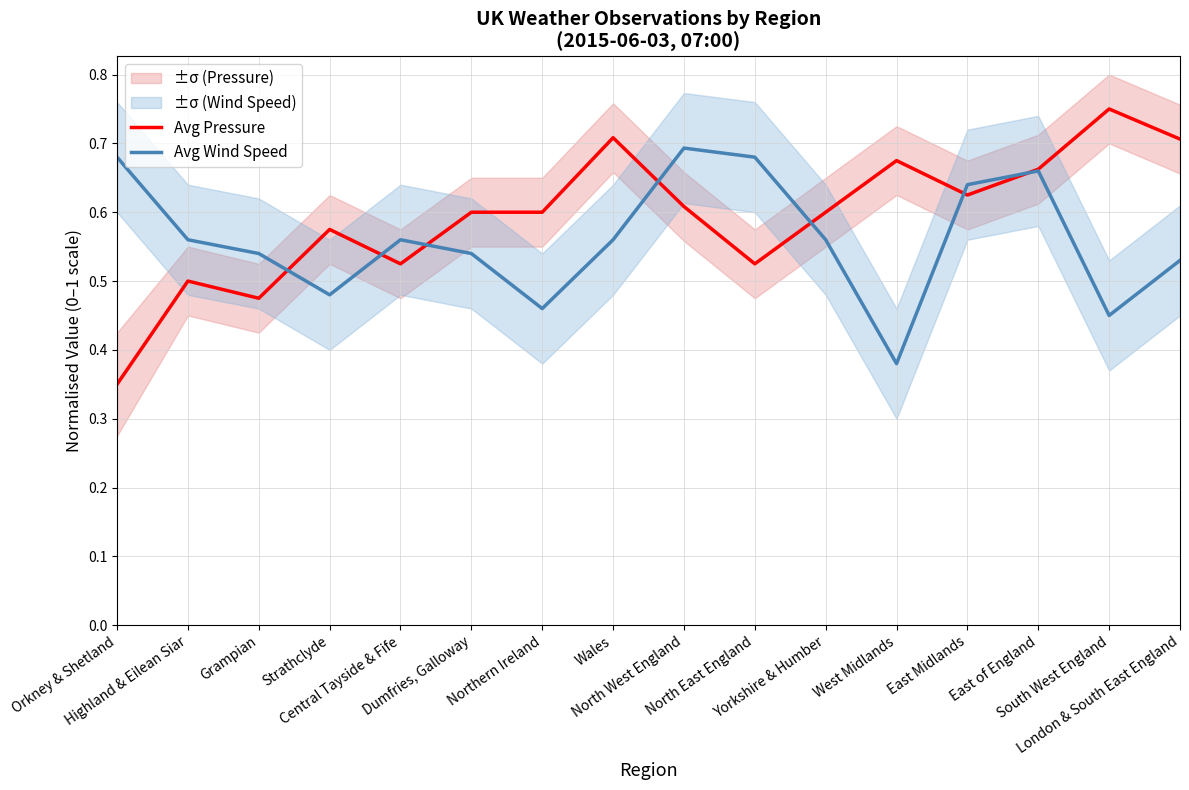

At which category is the sum across all series the highest?

East of England